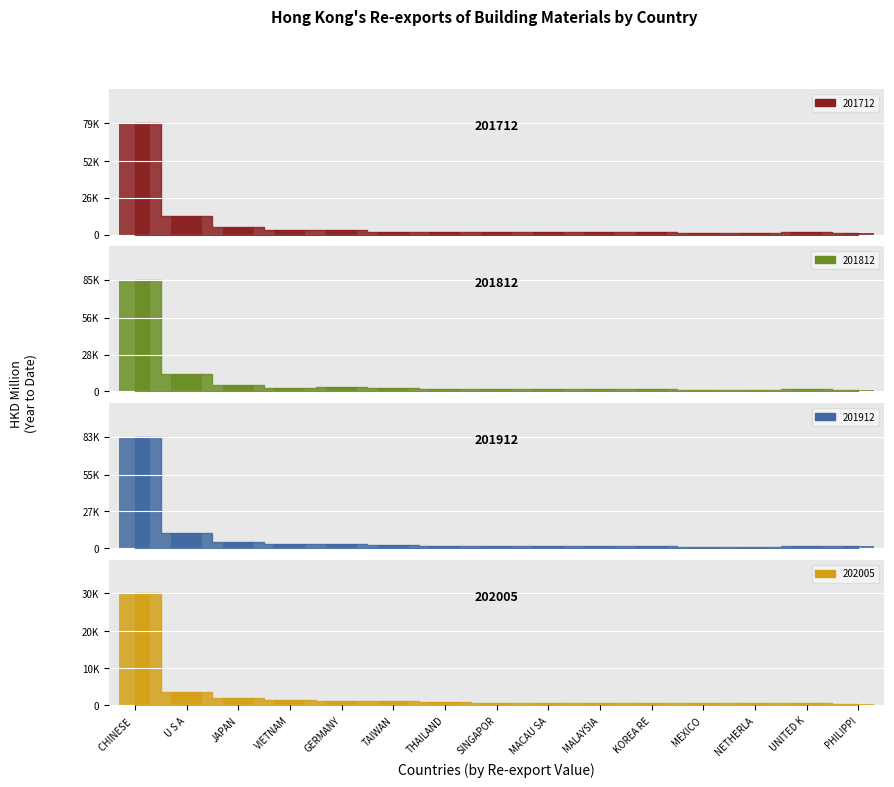

What is the total value across all series at MEXICO?

3780.6